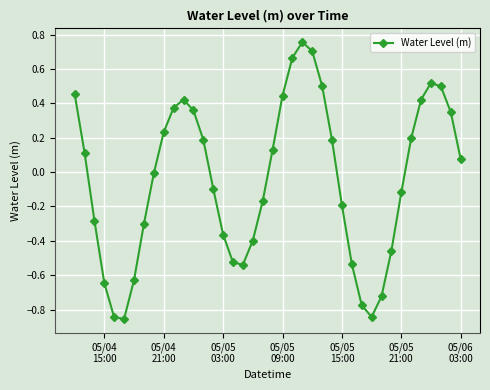

What is the difference between the maximum and minimum values?

1.6